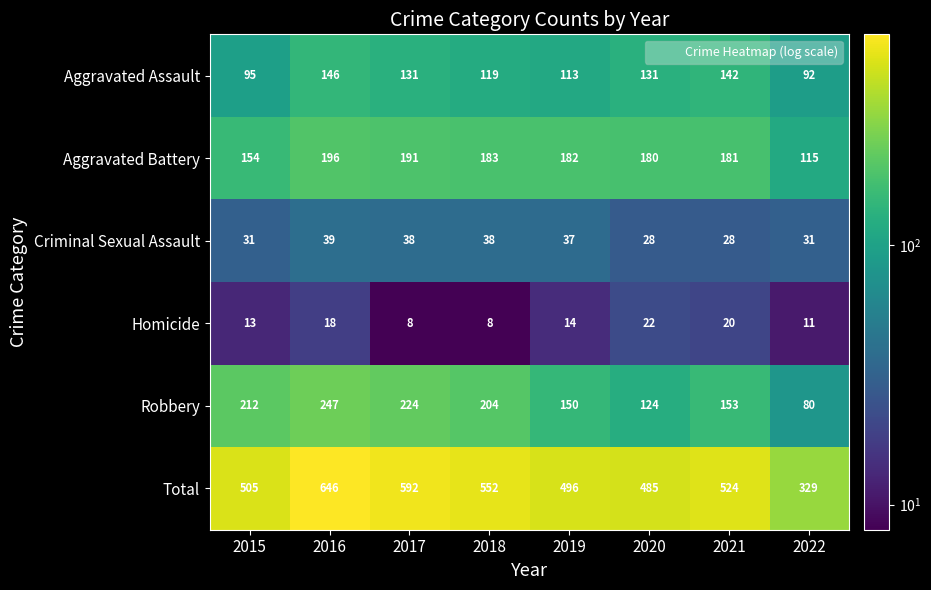

List the series in order of their peak value, lowest first.

Homicide, Criminal Sexual Assault, Aggravated Assault, Aggravated Battery, Robbery, Total